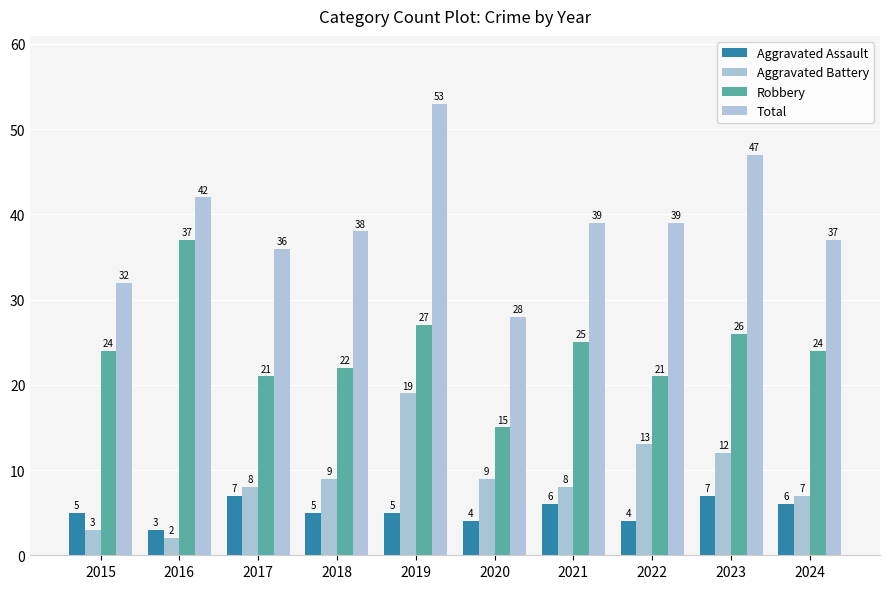

What is the lowest value of the Robbery series?

15